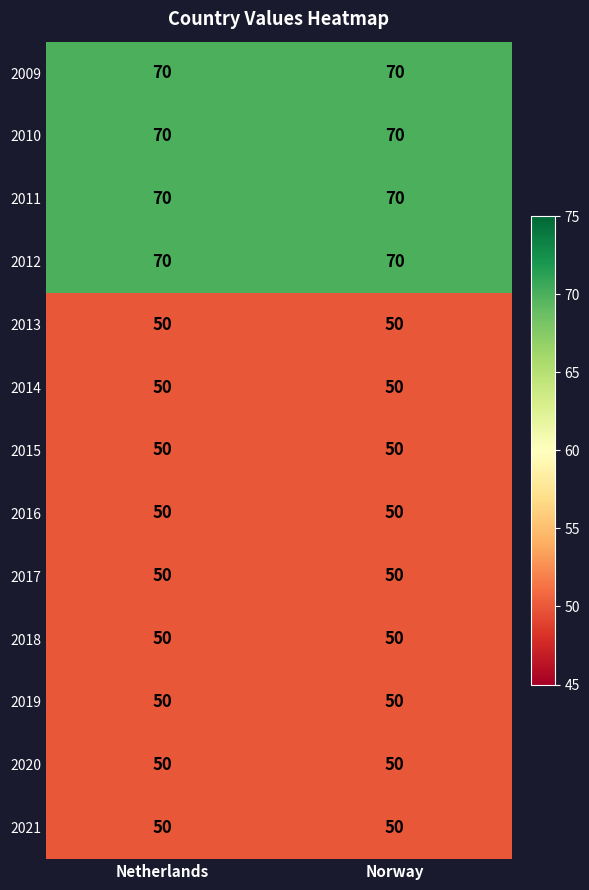

What is the greatest value displayed?

70